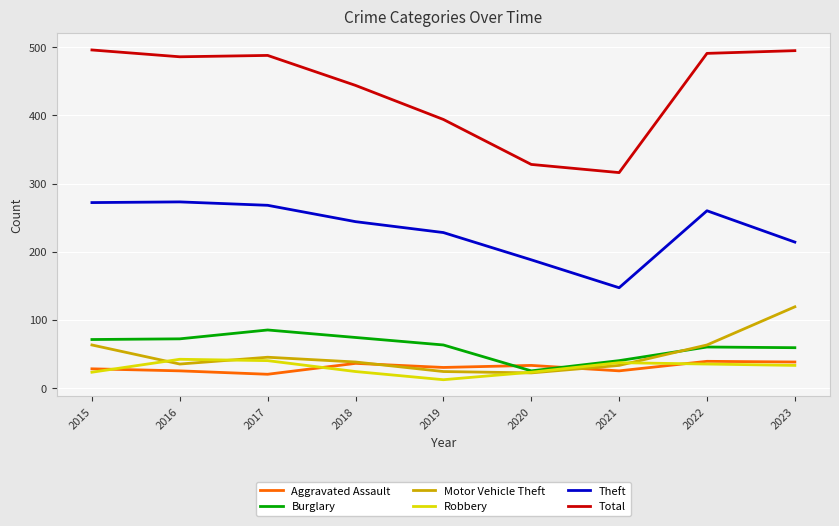

Where is Total nearest to the value 406?

2019